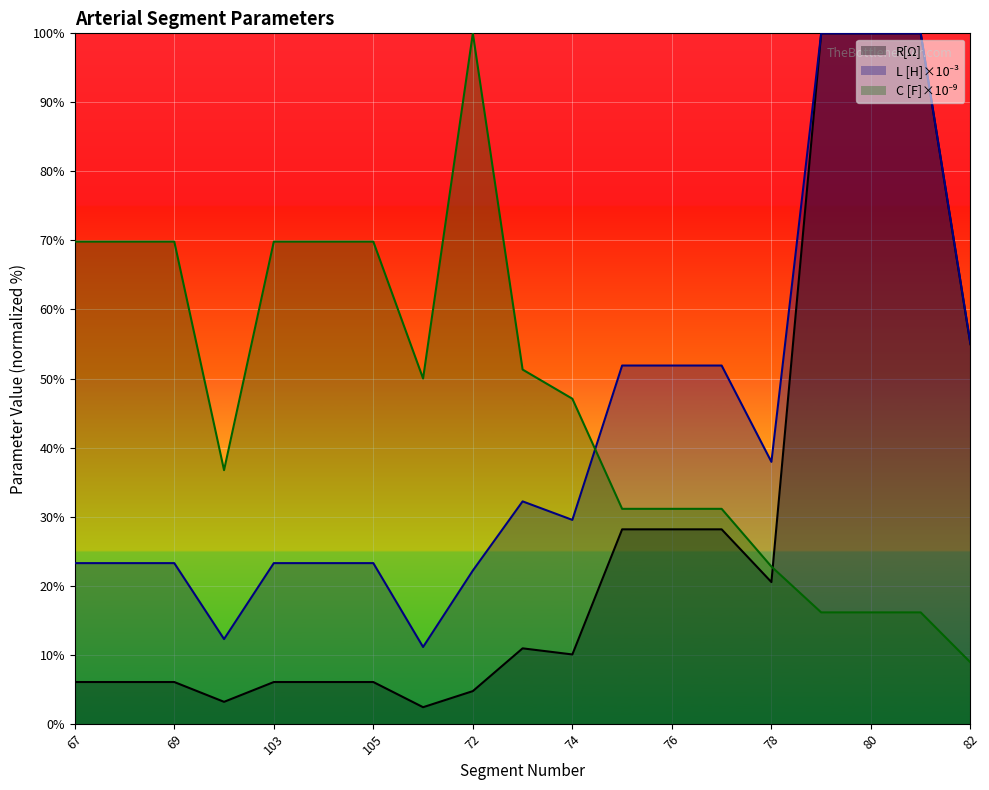

Reading left to right, what are all the values shown in this chart?

L [H]*10^(-3): 67=23.3	68=23.3	69=23.3	70=12.3	103=23.3	104=23.3	105=23.3	71=11.1	72=22.2	73=32.2	74=29.5	75=51.9	76=51.9	77=51.9	78=37.9	79=100.0	80=100.0	81=100.0	82=55.1
C[F]*10^(-9): 67=69.8	68=69.8	69=69.8	70=36.7	103=69.8	104=69.8	105=69.8	71=50.0	72=100.0	73=51.3	74=47.1	75=31.1	76=31.1	77=31.1	78=22.8	79=16.1	80=16.1	81=16.1	82=8.9
R[Ohm]: 67=6.0	68=6.0	69=6.0	70=3.2	103=6.0	104=6.0	105=6.0	71=2.4	72=4.7	73=10.9	74=10.0	75=28.2	76=28.2	77=28.2	78=20.5	79=100.0	80=100.0	81=100.0	82=55.0